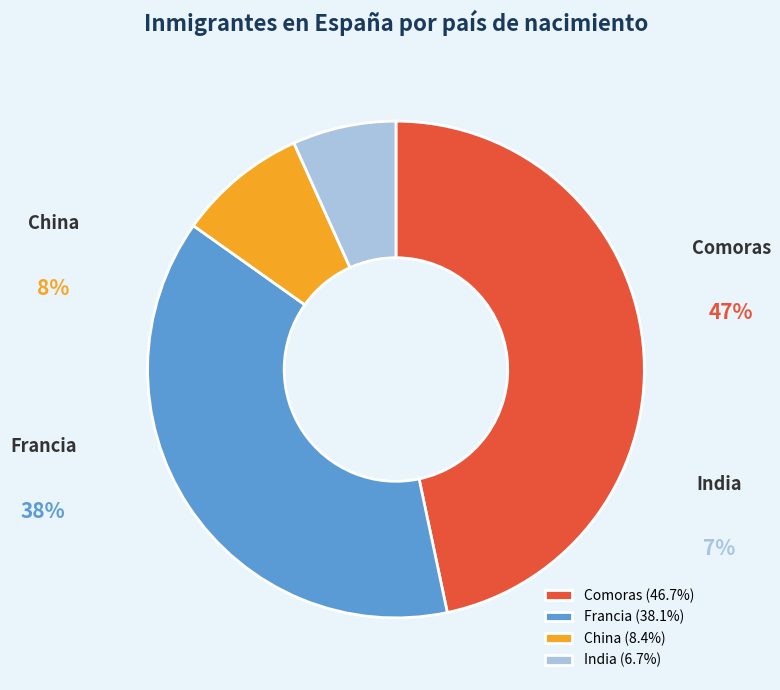

To the nearest percent, what is the average slice percentage?

25%